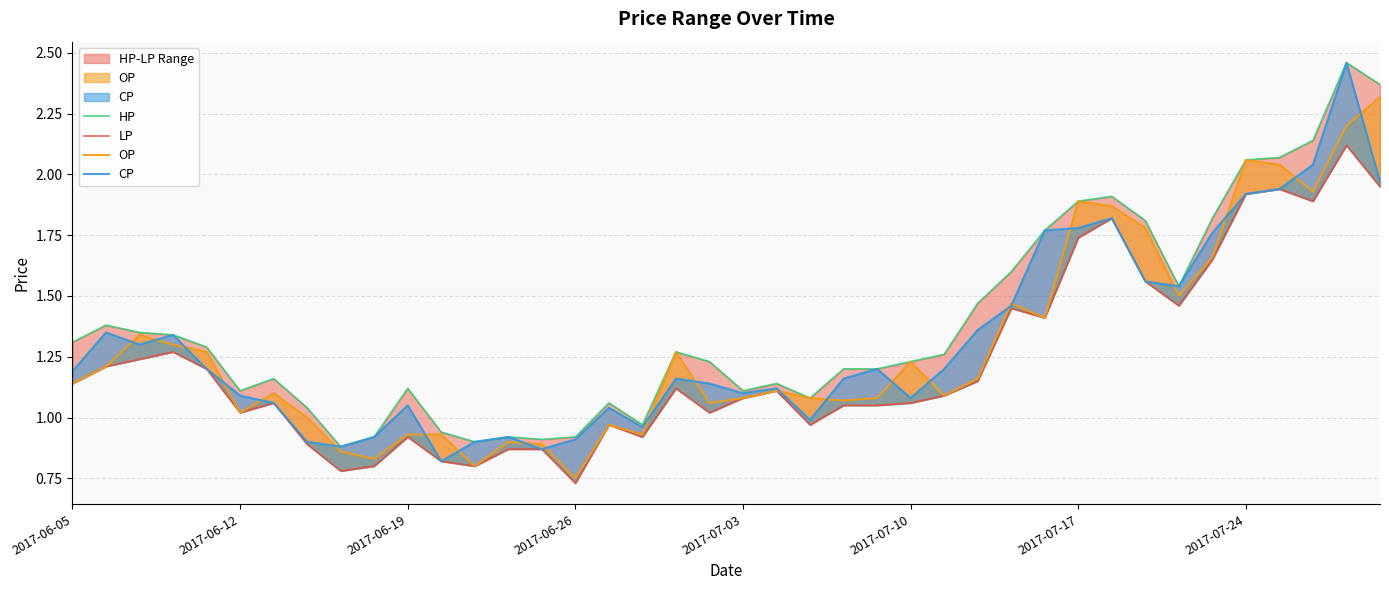

How many interior local valleys does the LP series have?

10